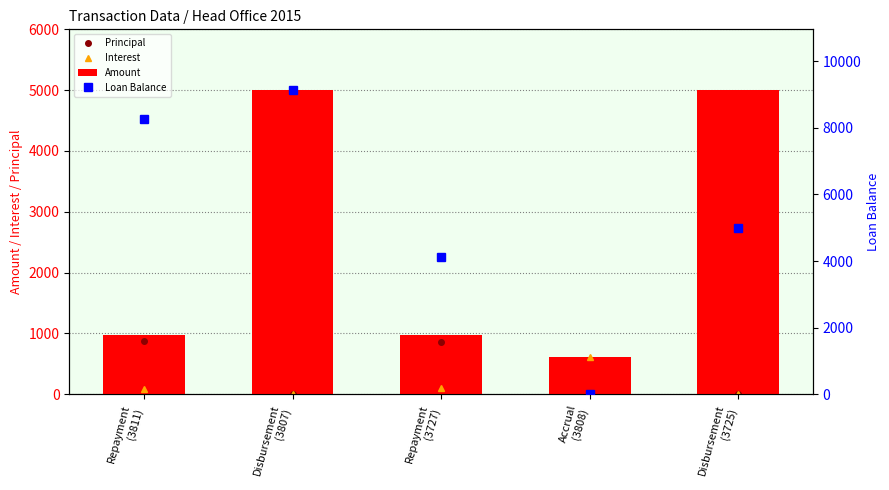

Reading right to left, extract all data points from this chart.

Principal: 0.0	0.0	864.5	0.0	873.2
Interest: 0.0	610.0	100.0	0.0	91.3
Amount: 5000.0	610.0	964.5	5000.0	964.5
Loan Balance: 5000.0	0.0	4135.5	9135.5	8262.3